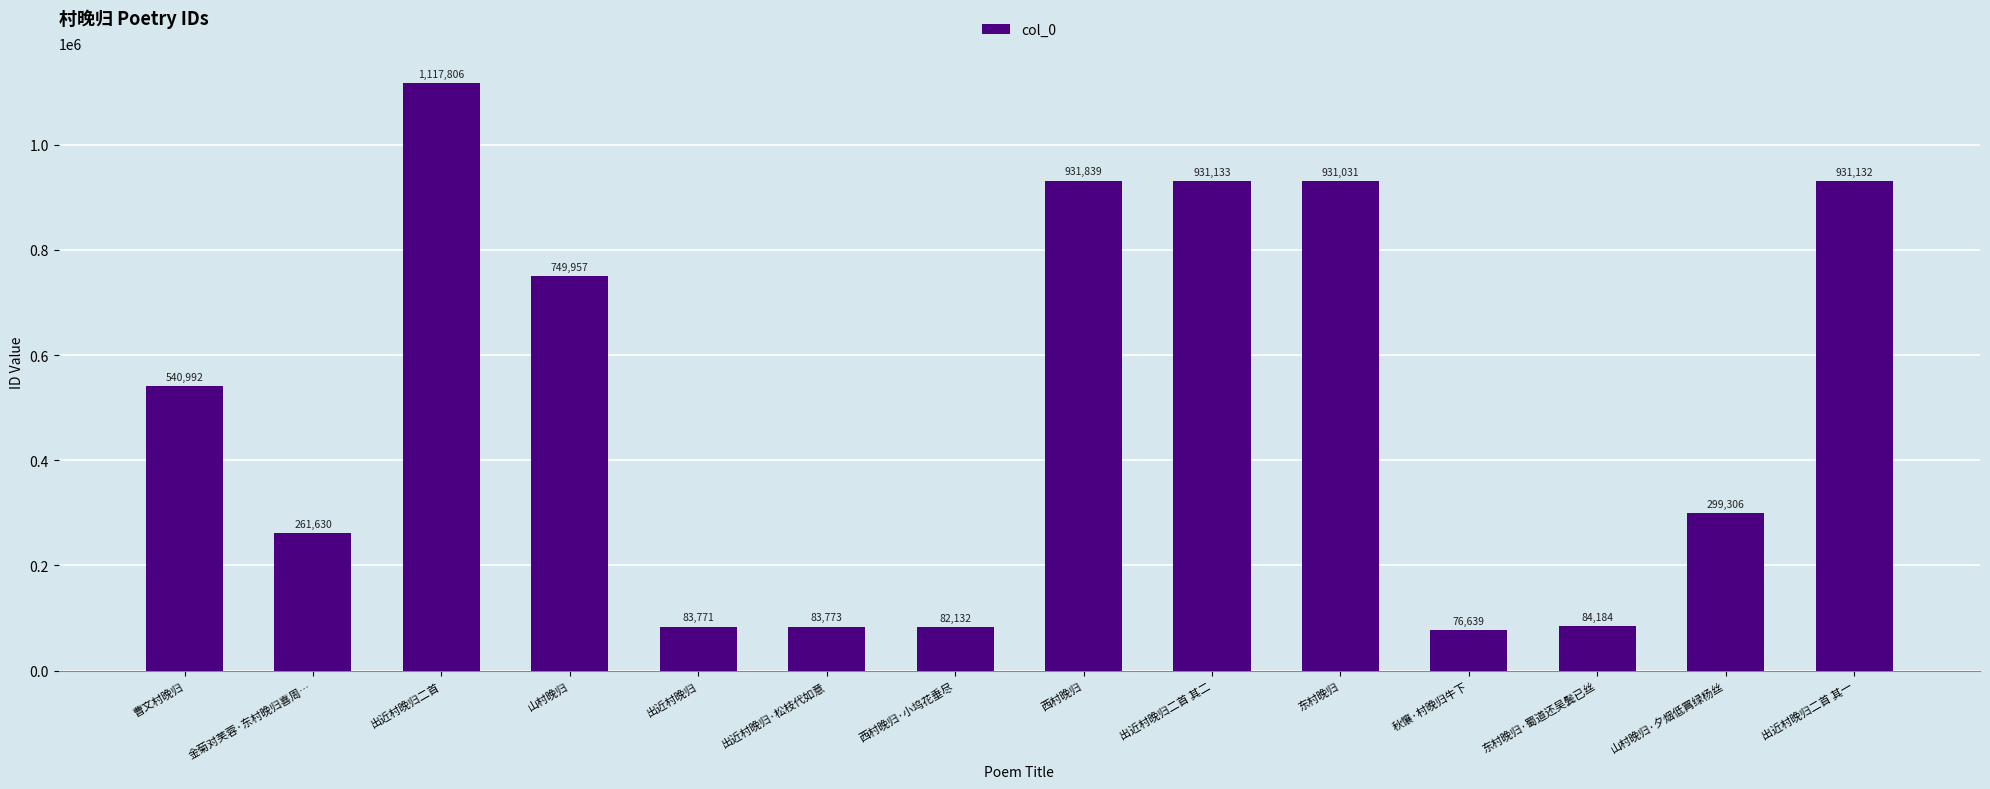

Where is the data nearest to the value 597222?

曹文村晚归